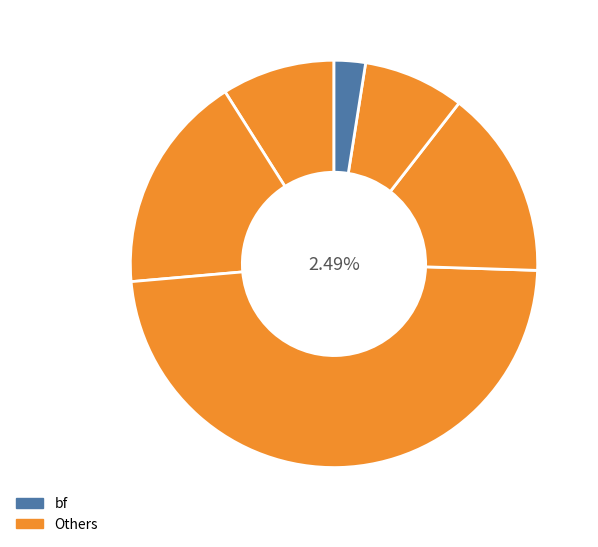

How many slices are in this pie chart?

6